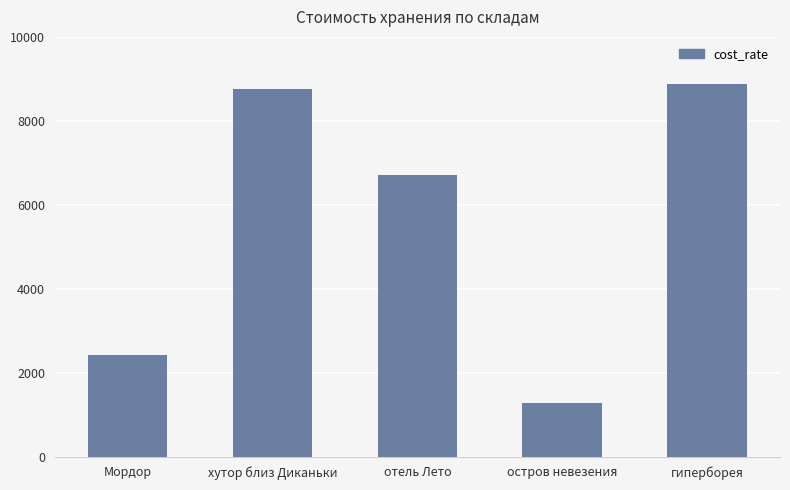

Count the number of categories in the chart.

5